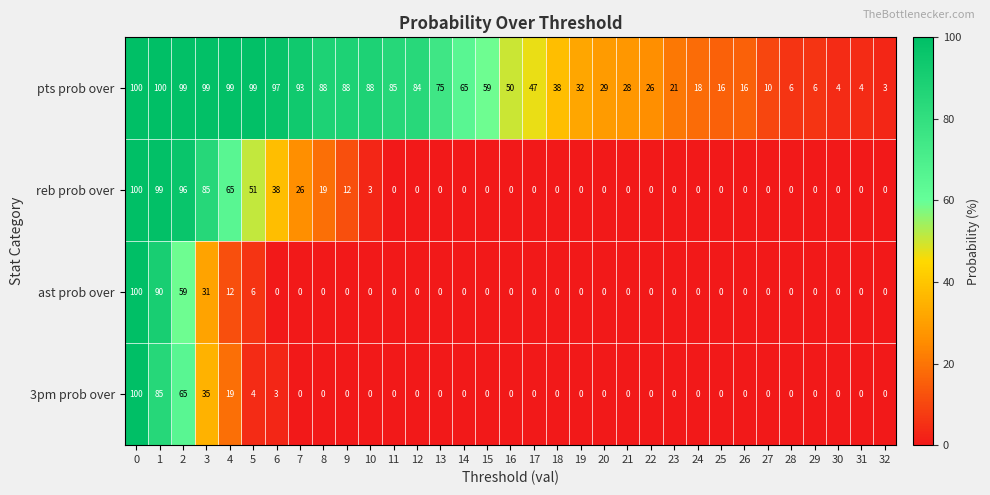

The 3pm prob over series shows 34 at 15. True or false?

False